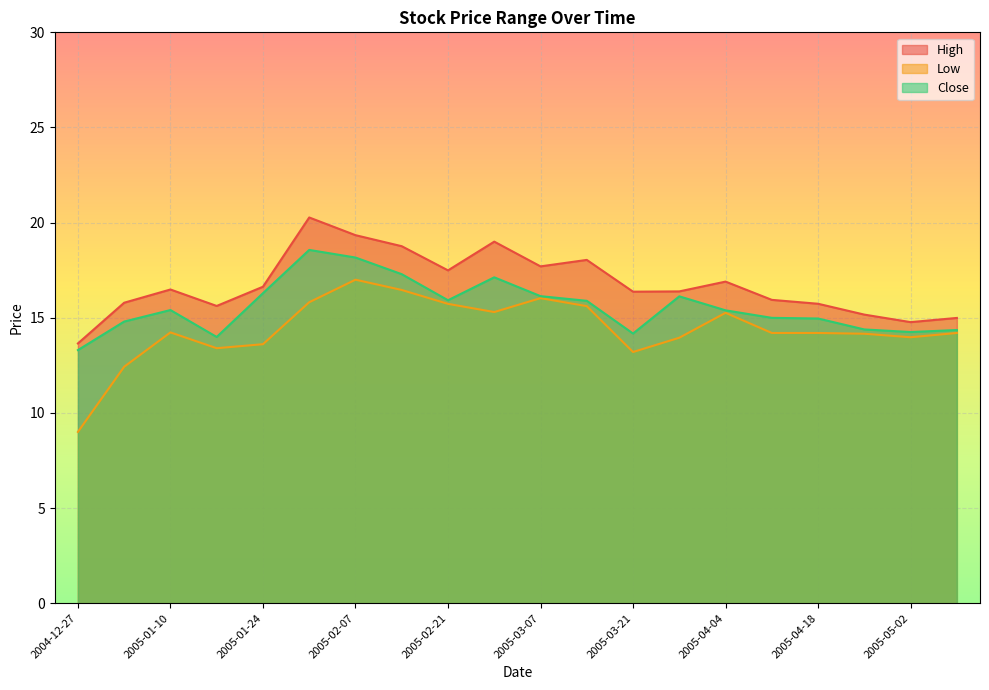

Does the chart display data point markers on the line(s)?

No